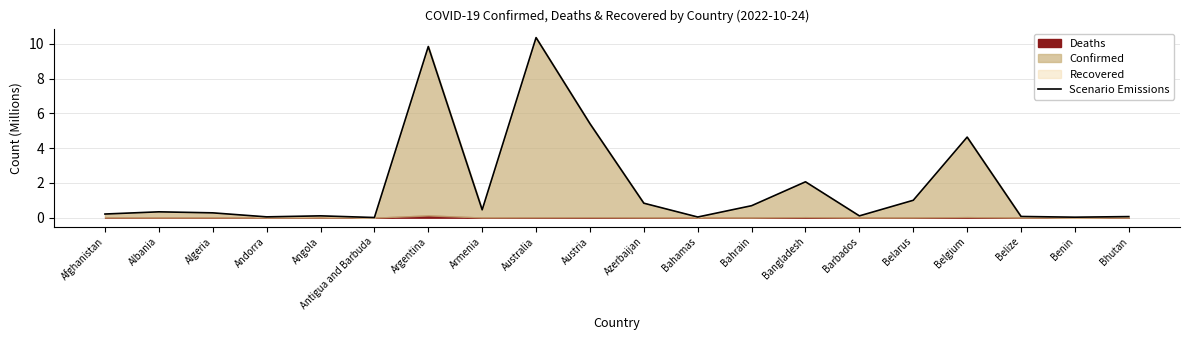

What is the average value?

1.8